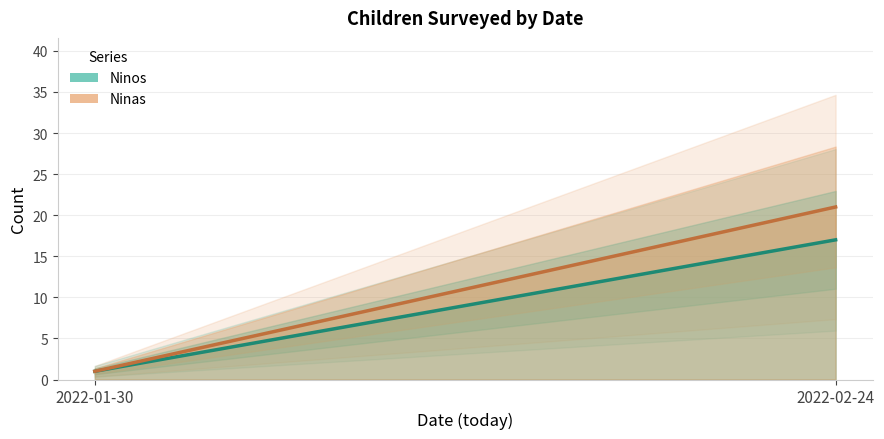

At 2022-01-30, list the series in order from smallest to largest.

Ninos, Ninas